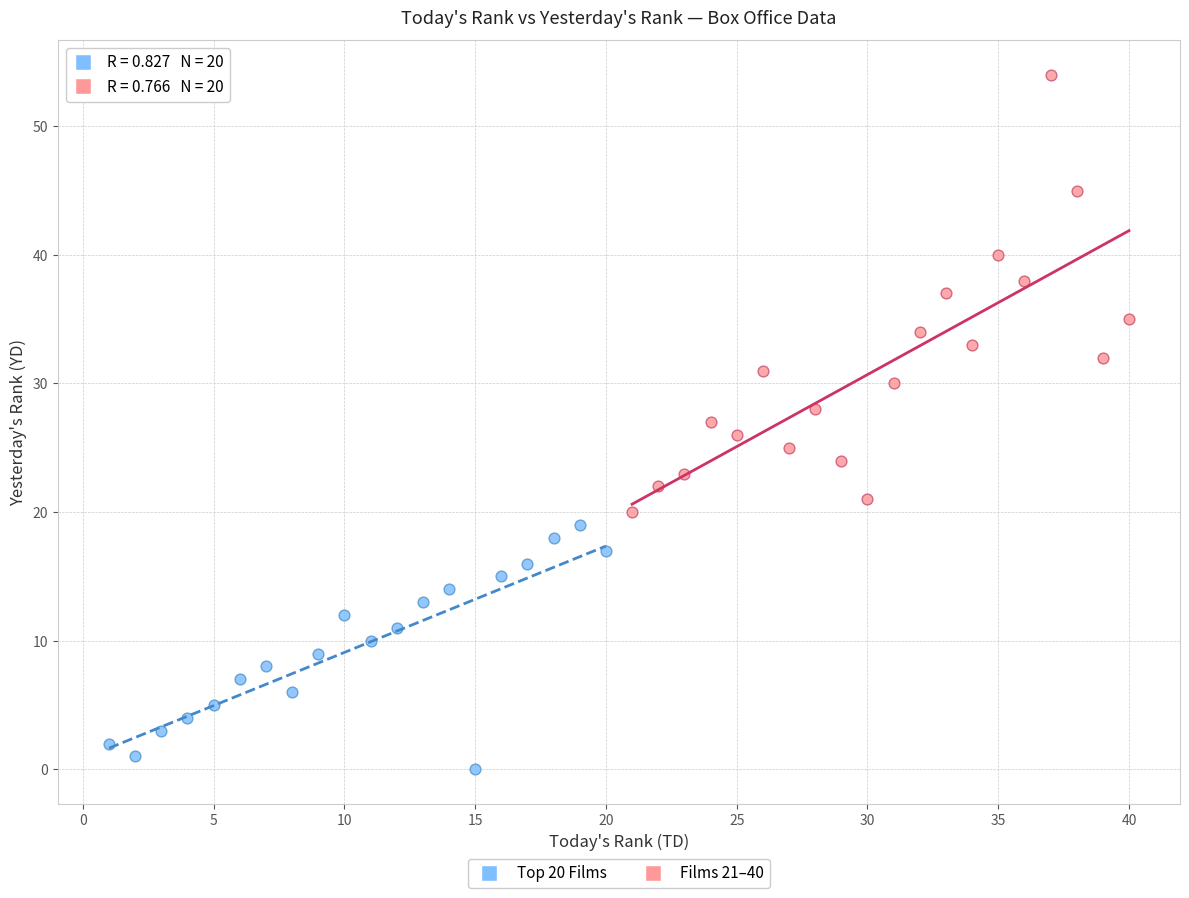

Which series reaches the maximum Y coordinate?

Films 21–40